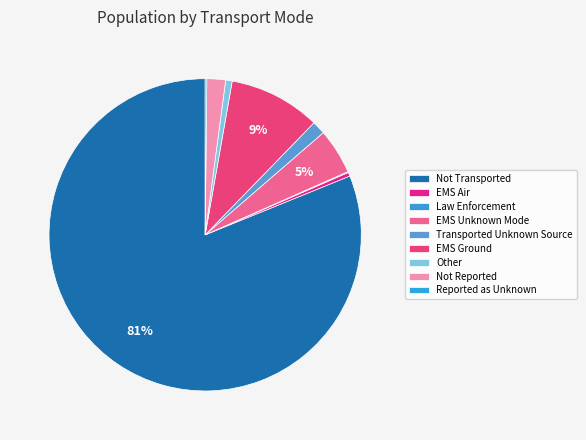

What portion of the pie excludes Not Reported?

98.1%